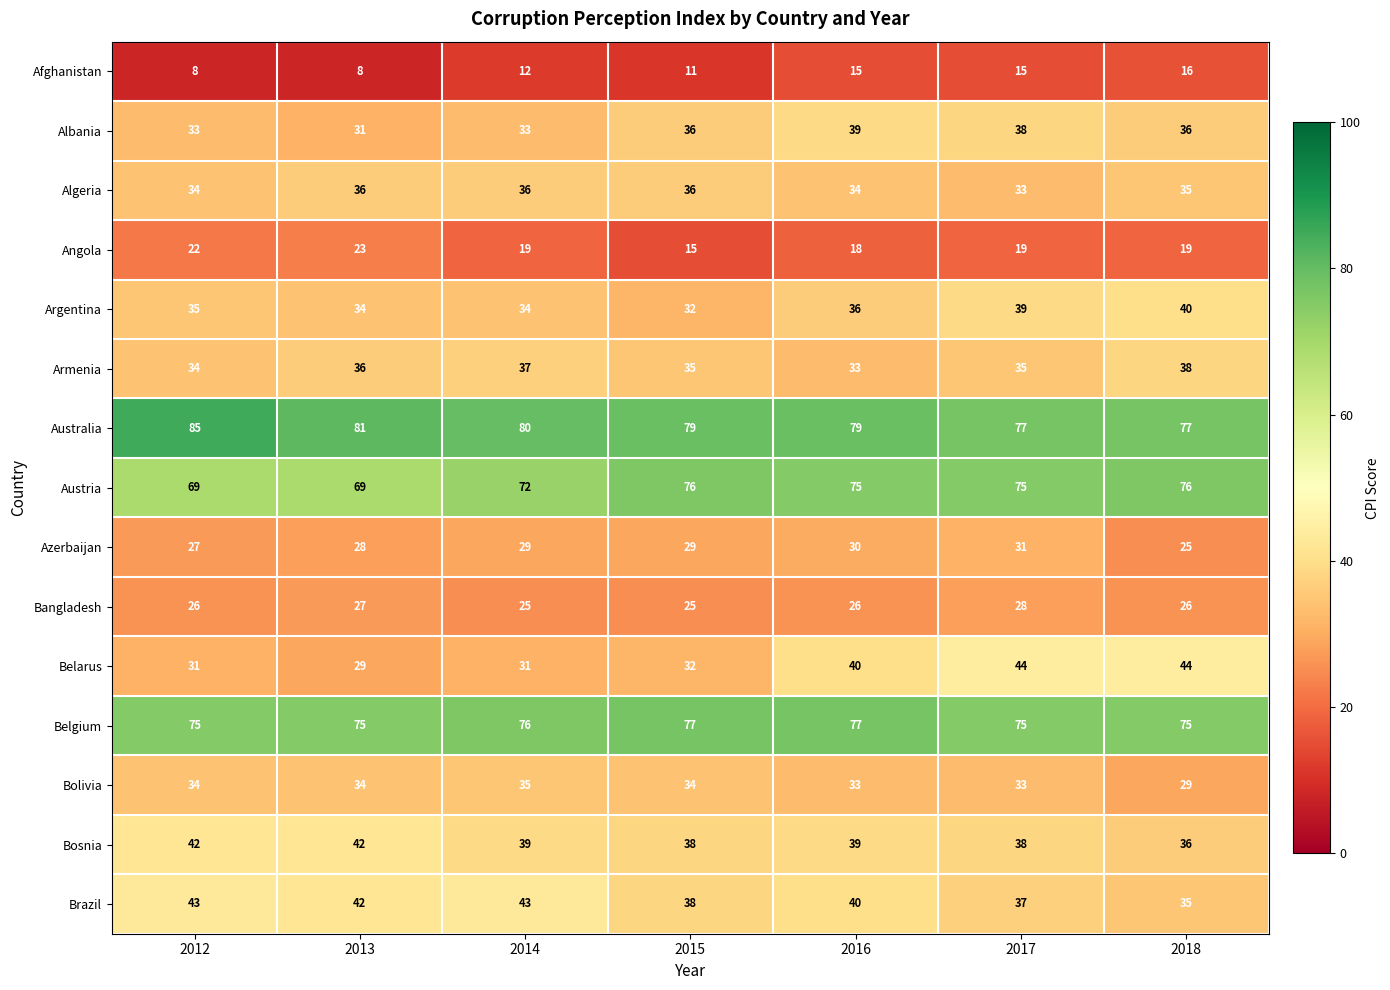

What is the sum of all Armenia values?

248